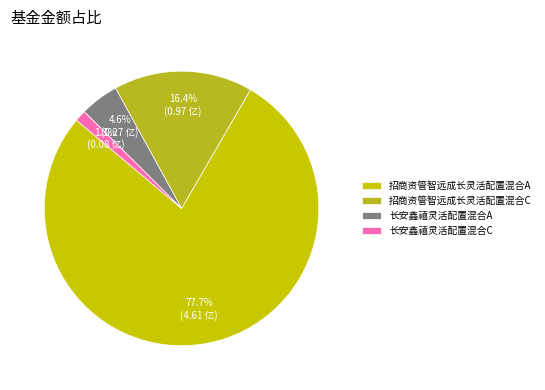

What is the largest slice in the pie chart?

招商资管智远成长灵活配置混合A